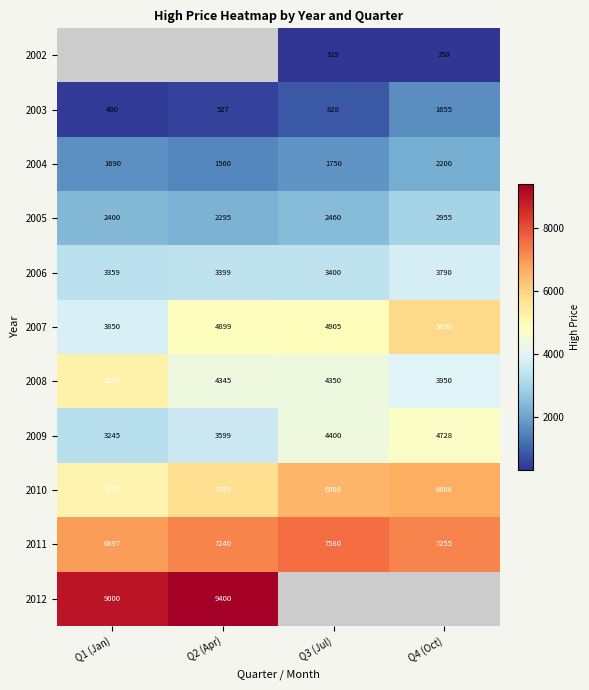

At which label does 2010 reach its minimum?

Q1 (Jan)